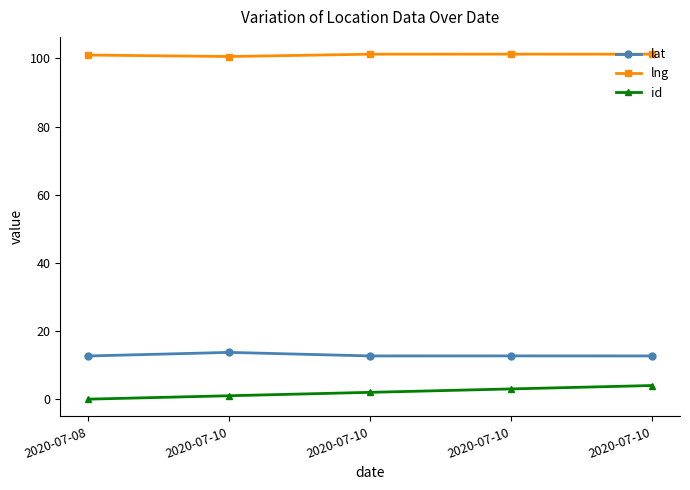

What are all the series names shown in the legend?

lat, lng, id